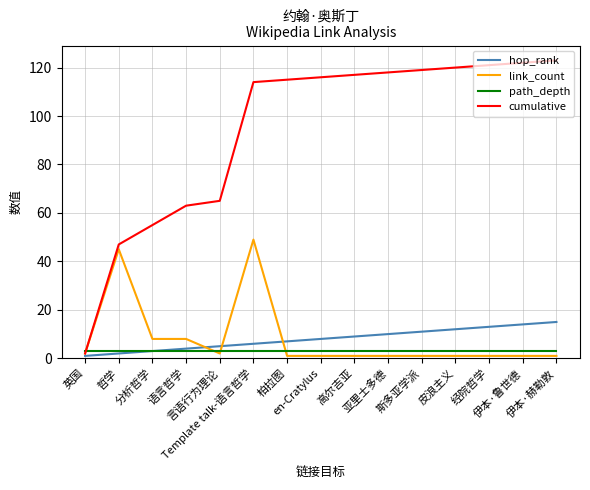

What is the minimum value for hop_rank?

1